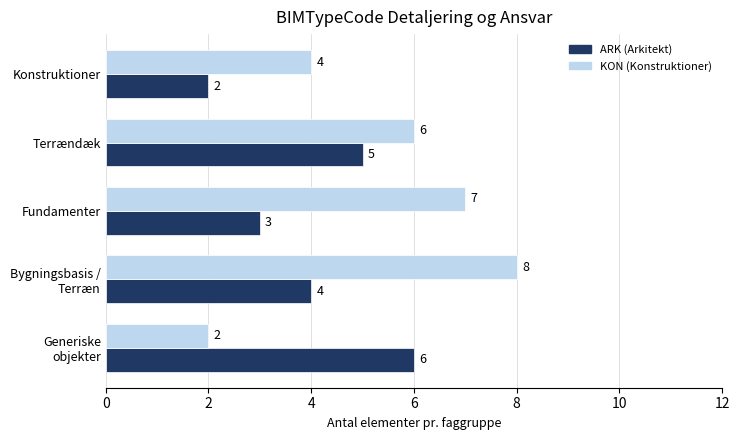

What is the total value across all series at Terrændæk?

11